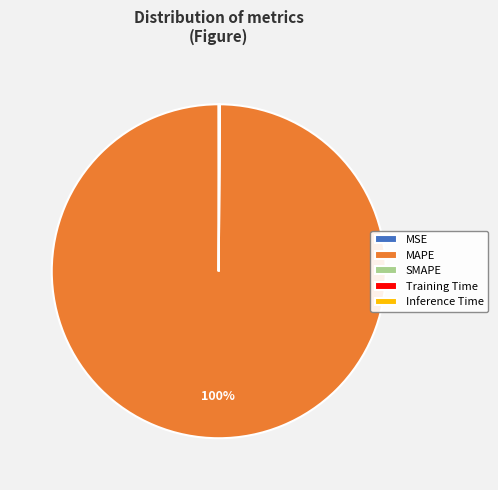

Which category has the biggest portion of the pie?

MAPE